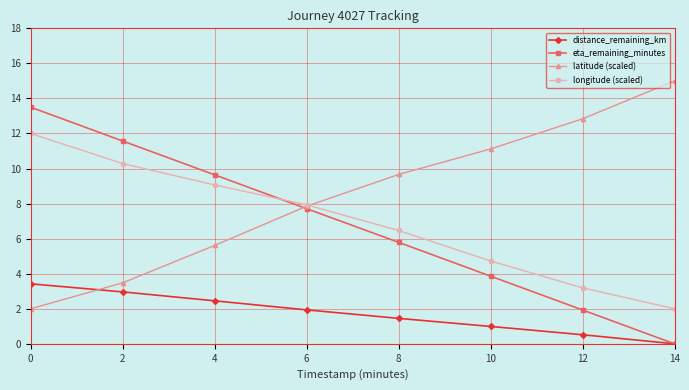

What is the difference between the maximum and minimum values in the eta_remaining_minutes series?

13.5